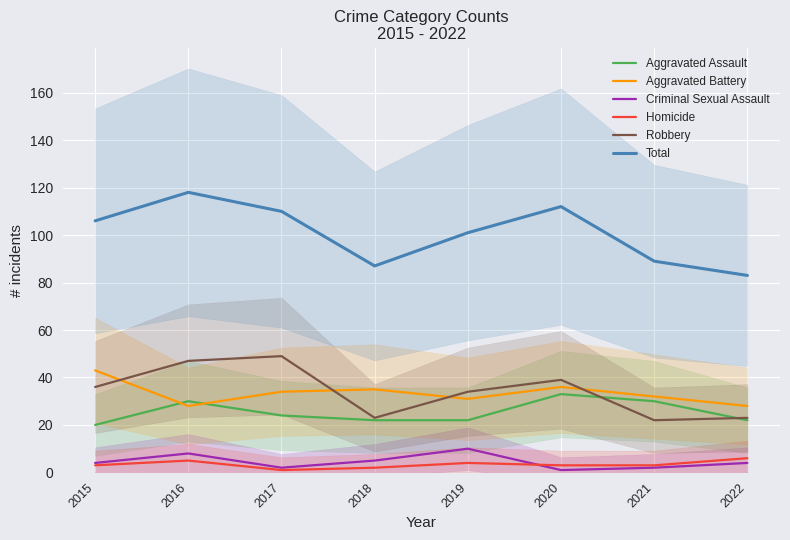

Rank the series at 2019 from lowest to highest value.

Homicide, Criminal Sexual Assault, Aggravated Assault, Aggravated Battery, Robbery, Total